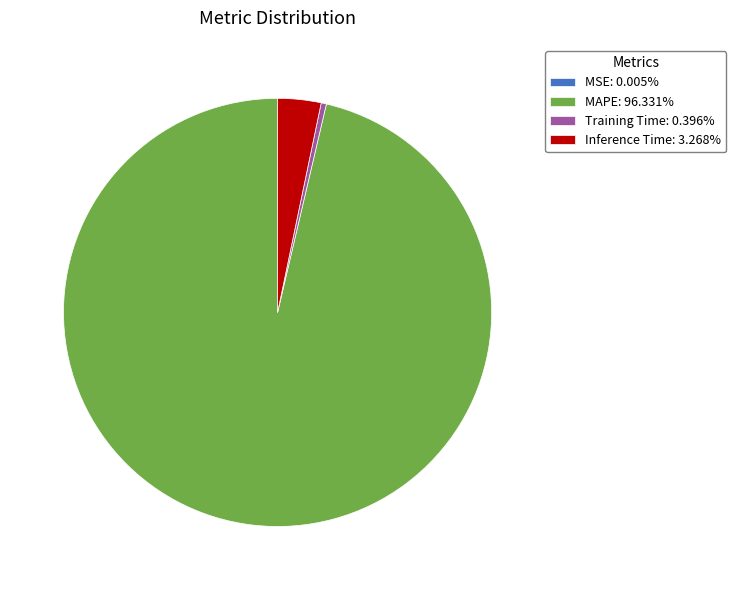

Combined, do Inference Time: 3.268% and Training Time: 0.396% account for over 50%?

No